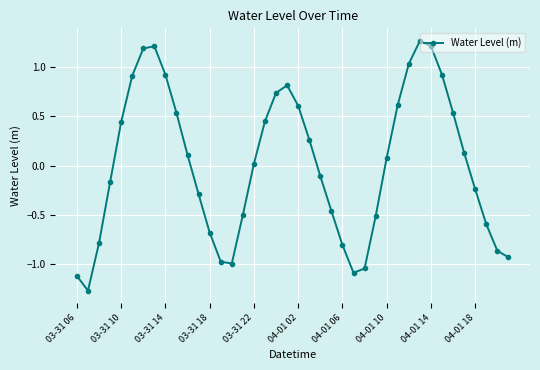

What is the difference between the maximum and minimum values?

2.5